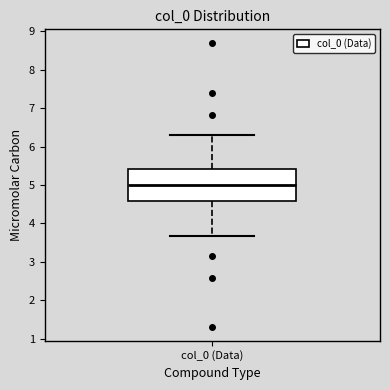

Where does the median line of the box for col_0 (Data) sit on the y-axis? The values are not printed on the chart, so give them approximately, as read against the axis.

5.0